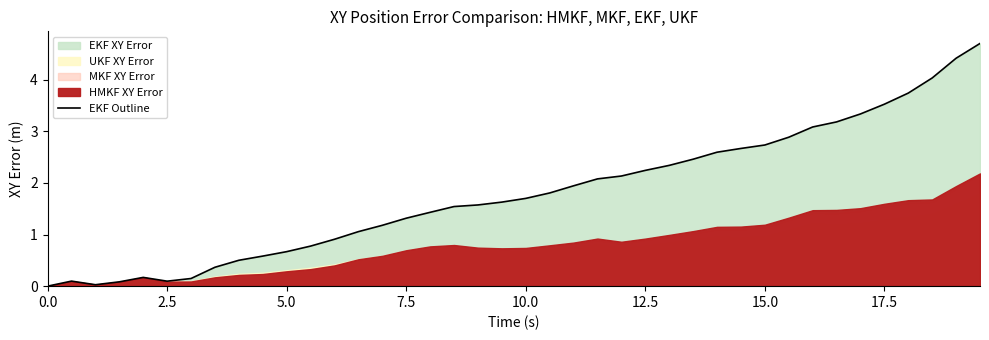

Is it true that EKF Outline equals 1.7 at 10.0?

True